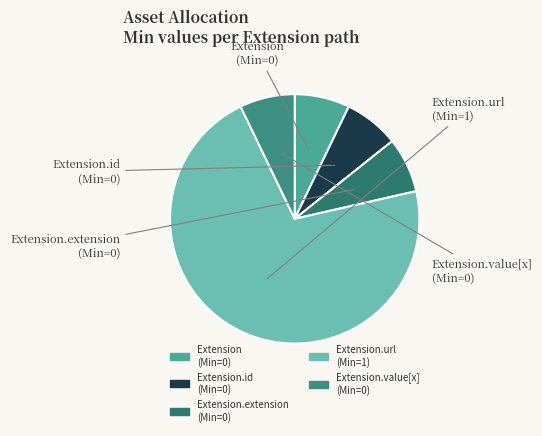

How many slices are in this pie chart?

5